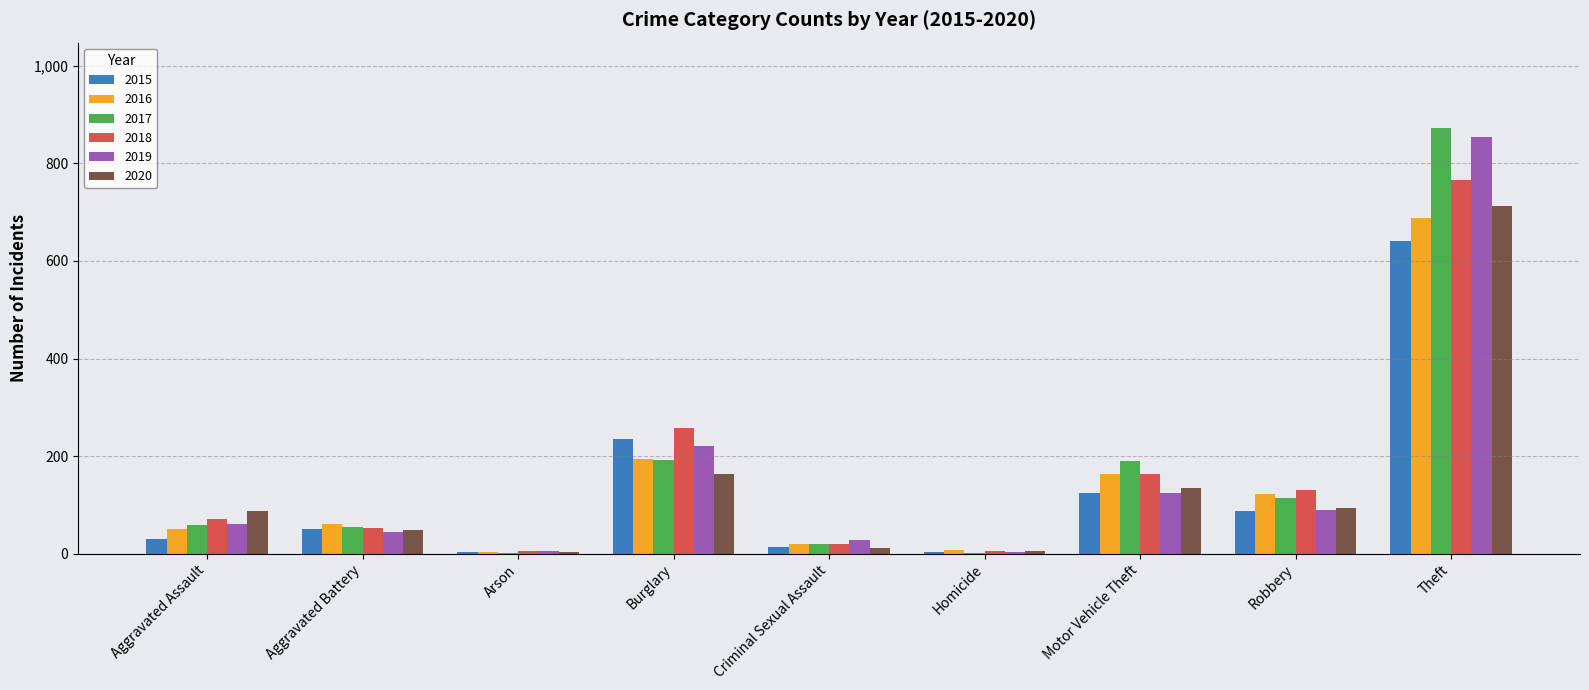

What is the total value across all series at Theft?

4538